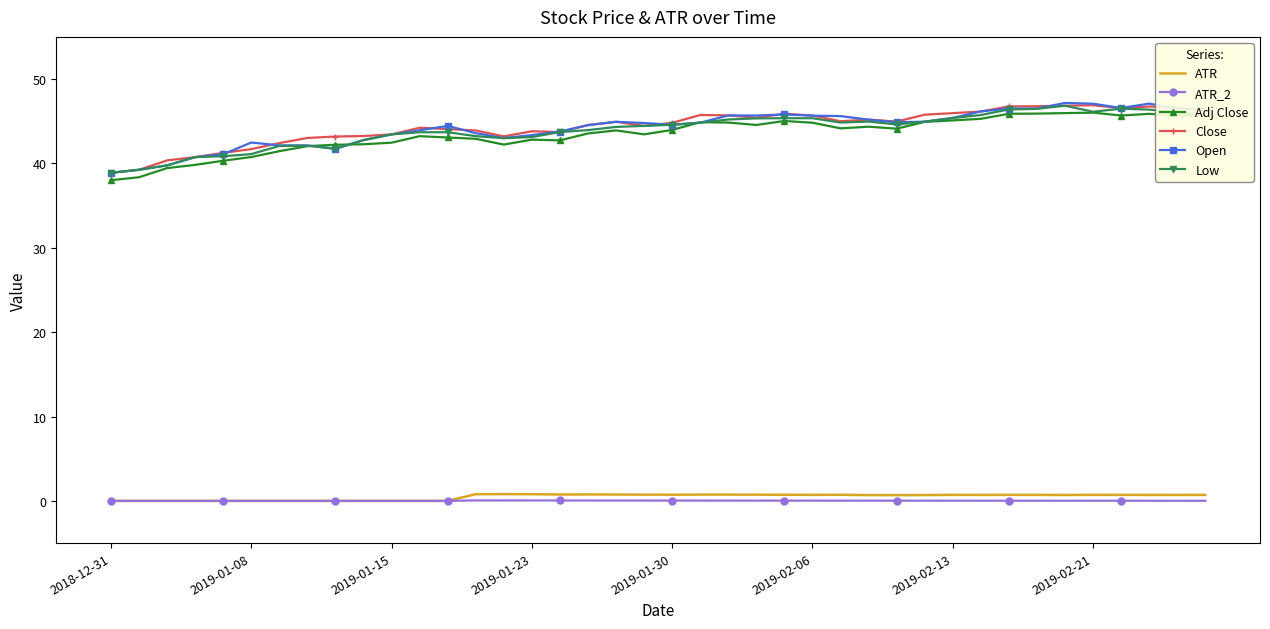

What is the minimum value for Open?

38.9